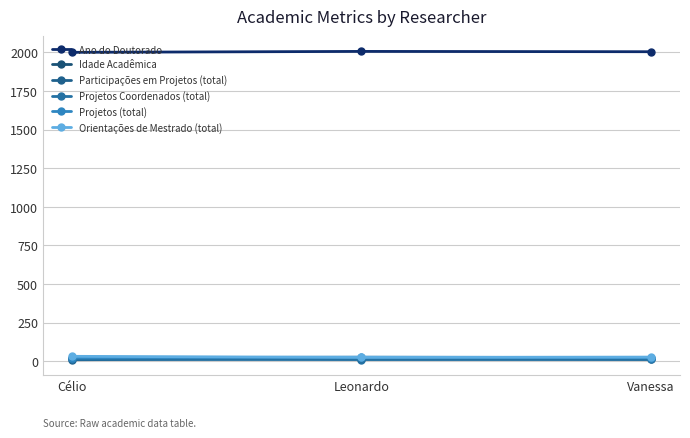

What is the total value across all series at Vanessa?

2091